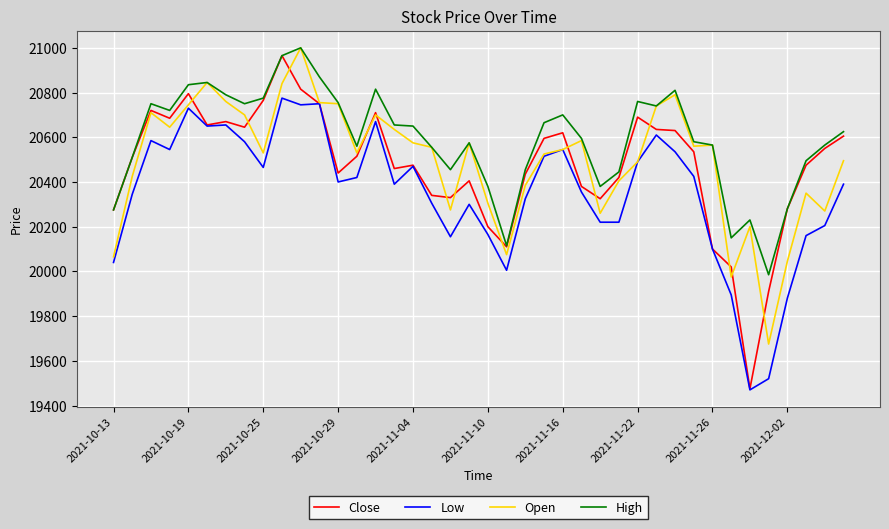

Does the chart have visible grid lines?

Yes